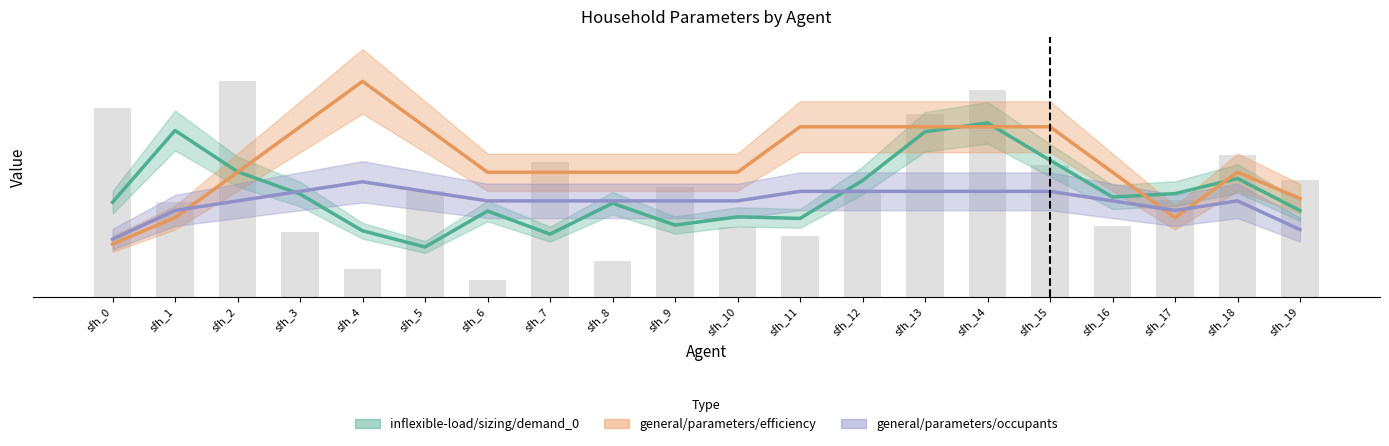

True or false: inflexible-load/sizing/demand_0 has a value of 21.0 at sfh_16.

False